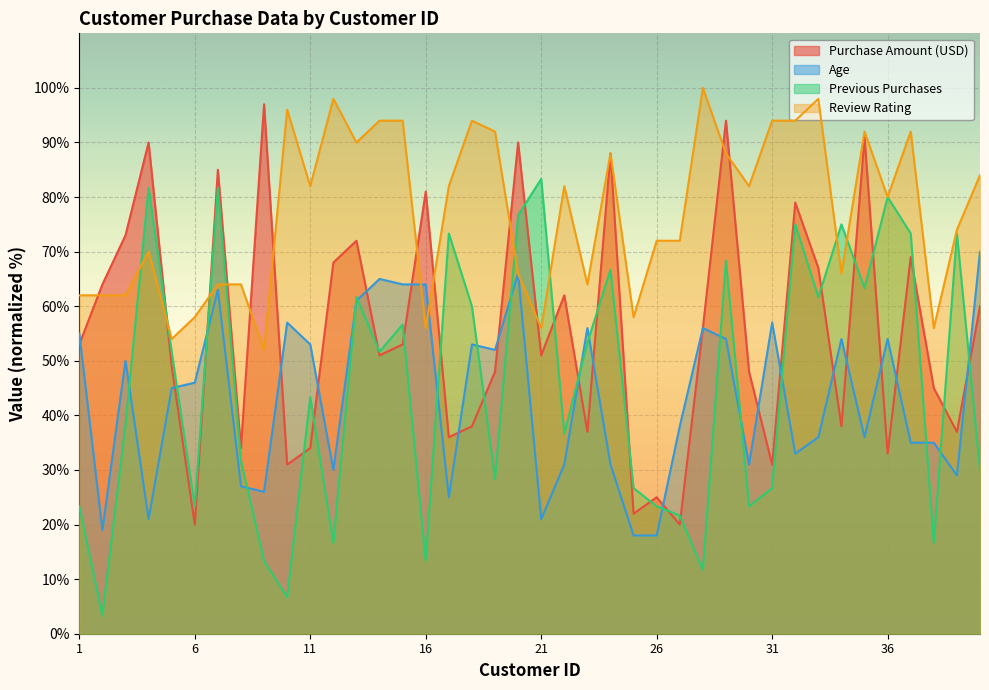

Is the value of Age at 12 greater than the value of Review Rating at 22?

No